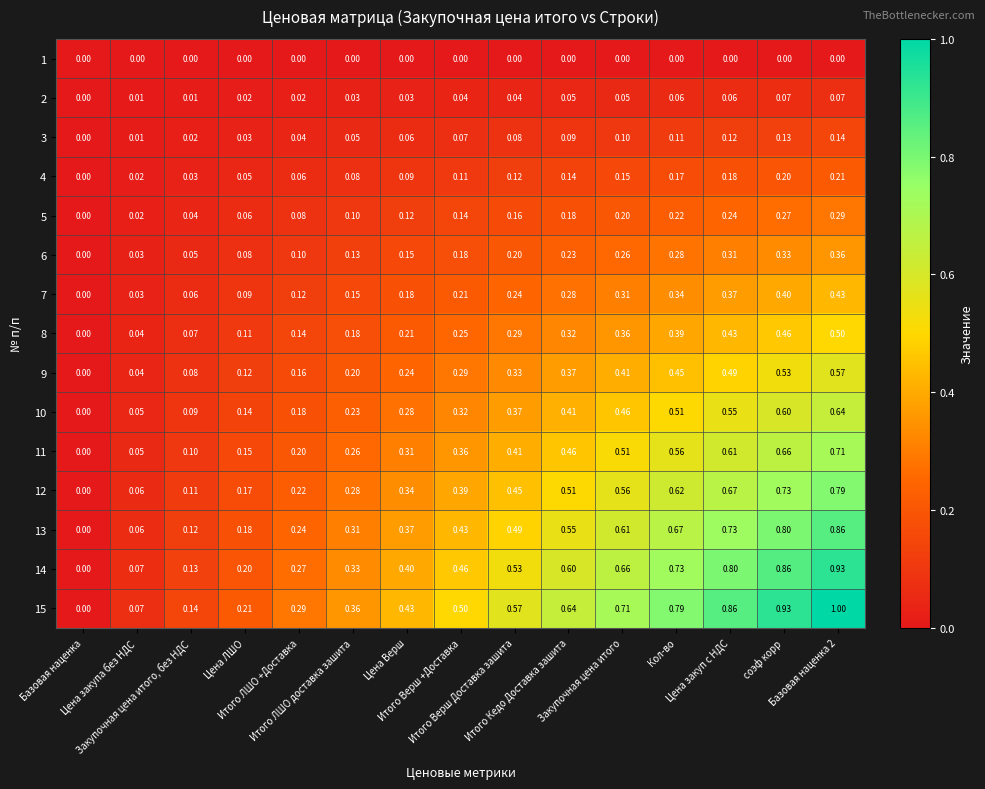

Rank the series at Итого Кедо Доставка зашита from lowest to highest value.

1, 2, 3, 4, 5, 6, 7, 8, 9, 10, 11, 12, 13, 14, 15